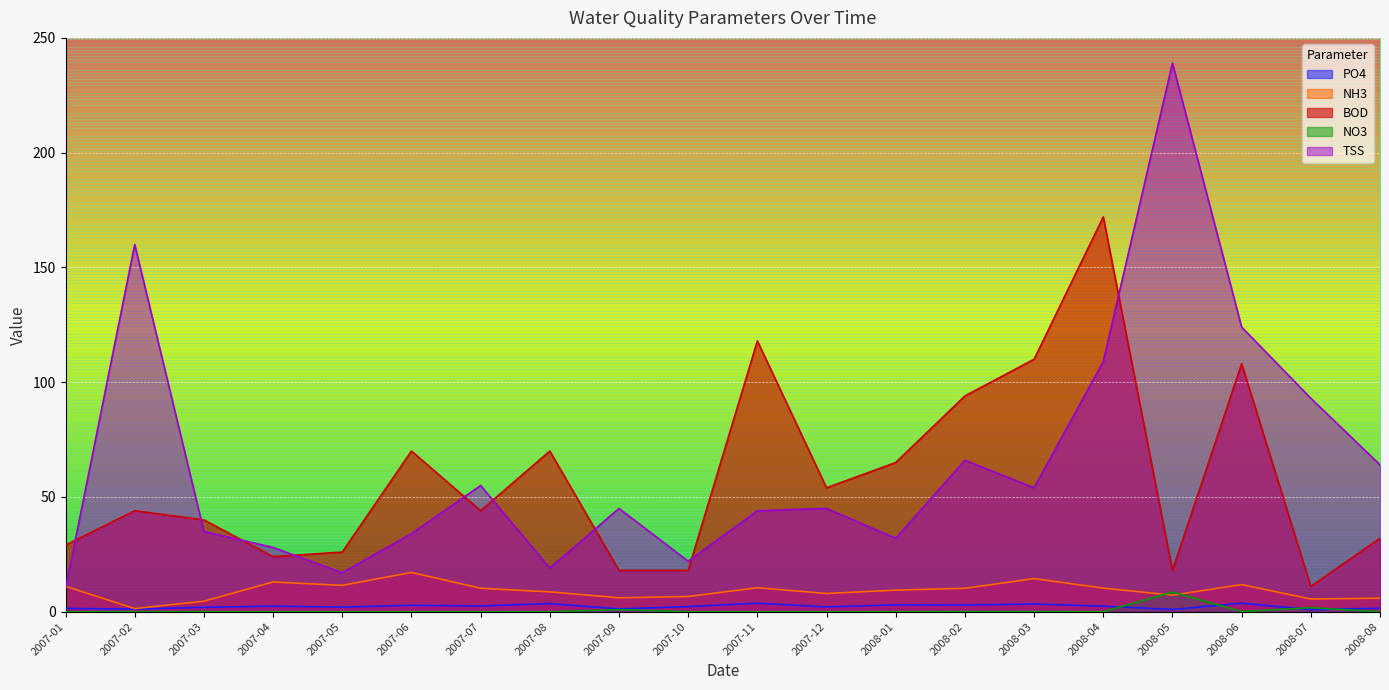

Which series has the largest range (max minus min)?

TSS